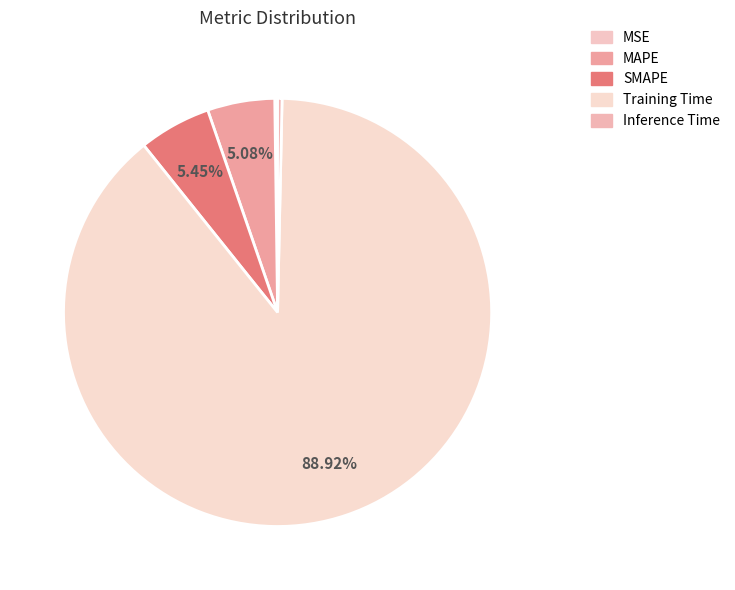

Is there any slice that represents more than half of the pie?

Yes